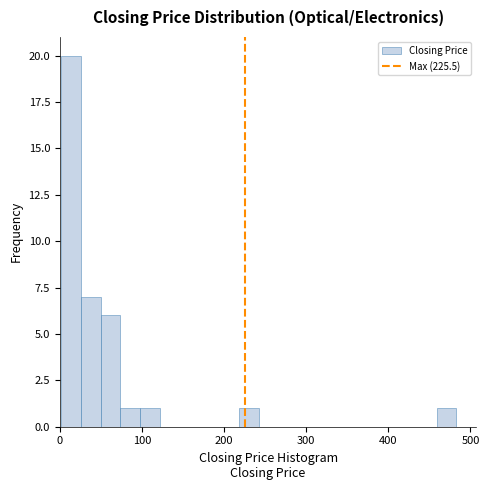

Read against the x-axis, roughly where is the centre of the tallest bar?

10